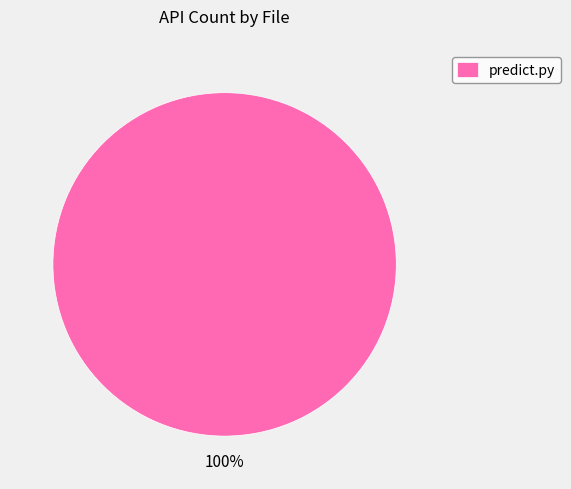

Which category accounts for the majority?

predict.py